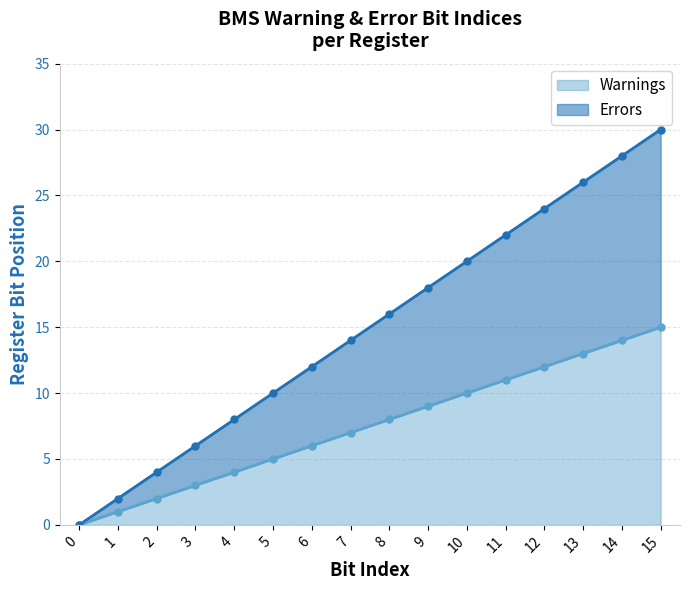

What value does the Warnings series have at 8?

8